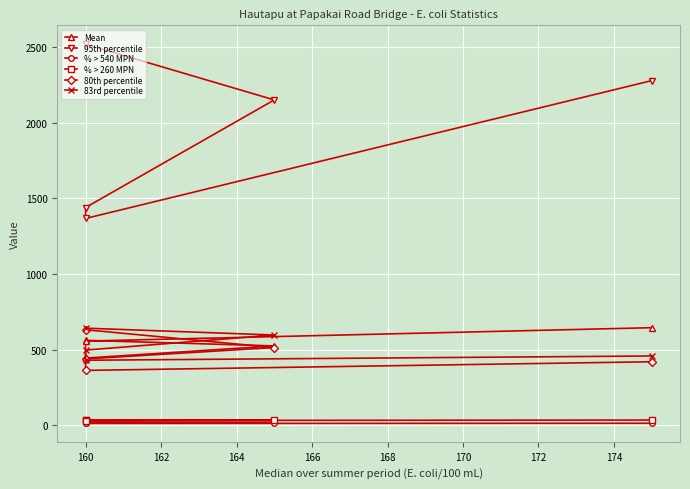

True or false: 83rd percentile and Mean intersect in this chart.

True